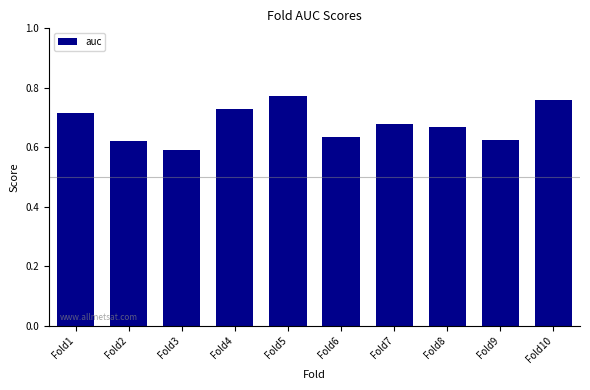

Which category has the lowest value across all series?

Fold3